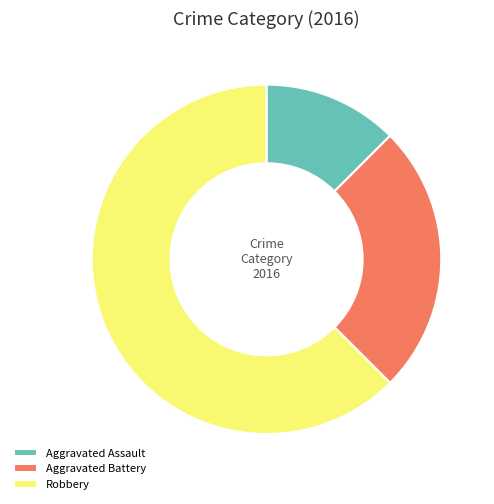

Is there any slice that represents more than half of the pie?

Yes